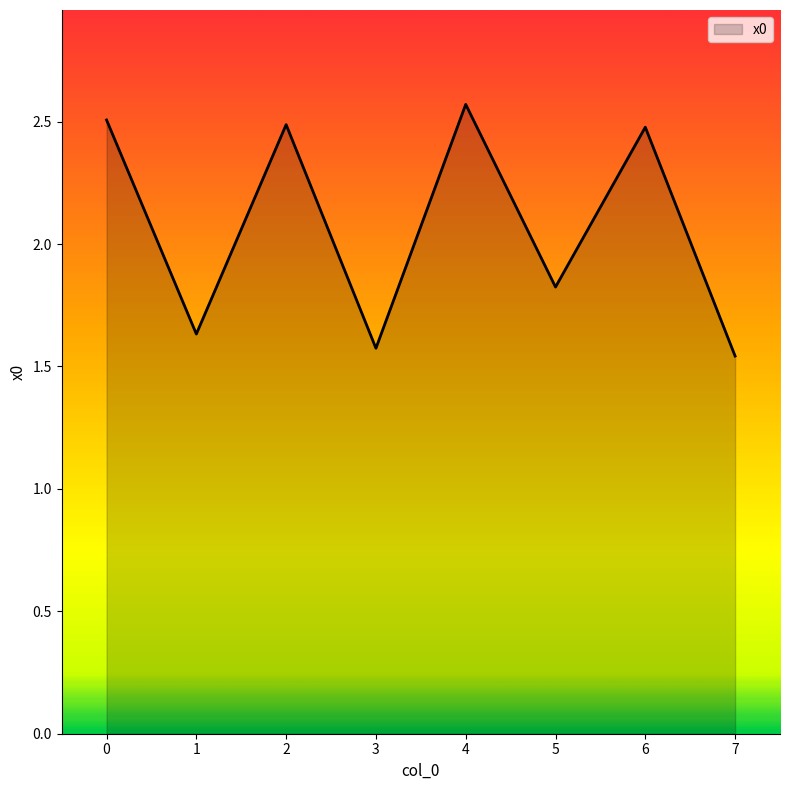

At which category does the data reach its first local peak?

2